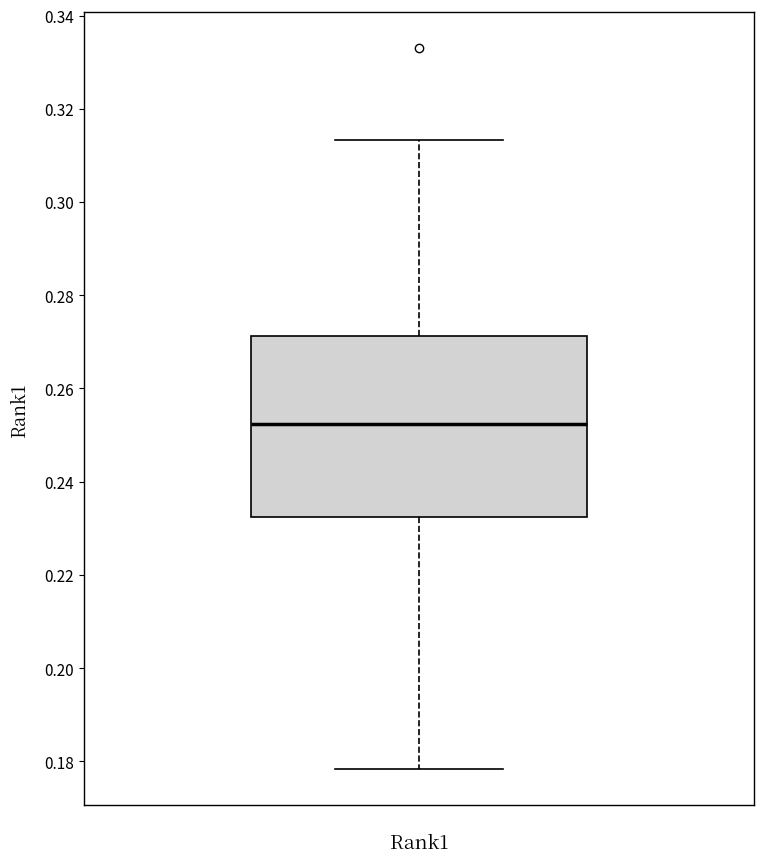

Transcribe this box plot: give where the median line is, the range the box spans, and where the two whiskers end, as read against the y-axis. The values are not printed on the chart, so give them approximately, as read against the axis.

median 0.252, box 0.232 to 0.272, whiskers 0.178 to 0.314